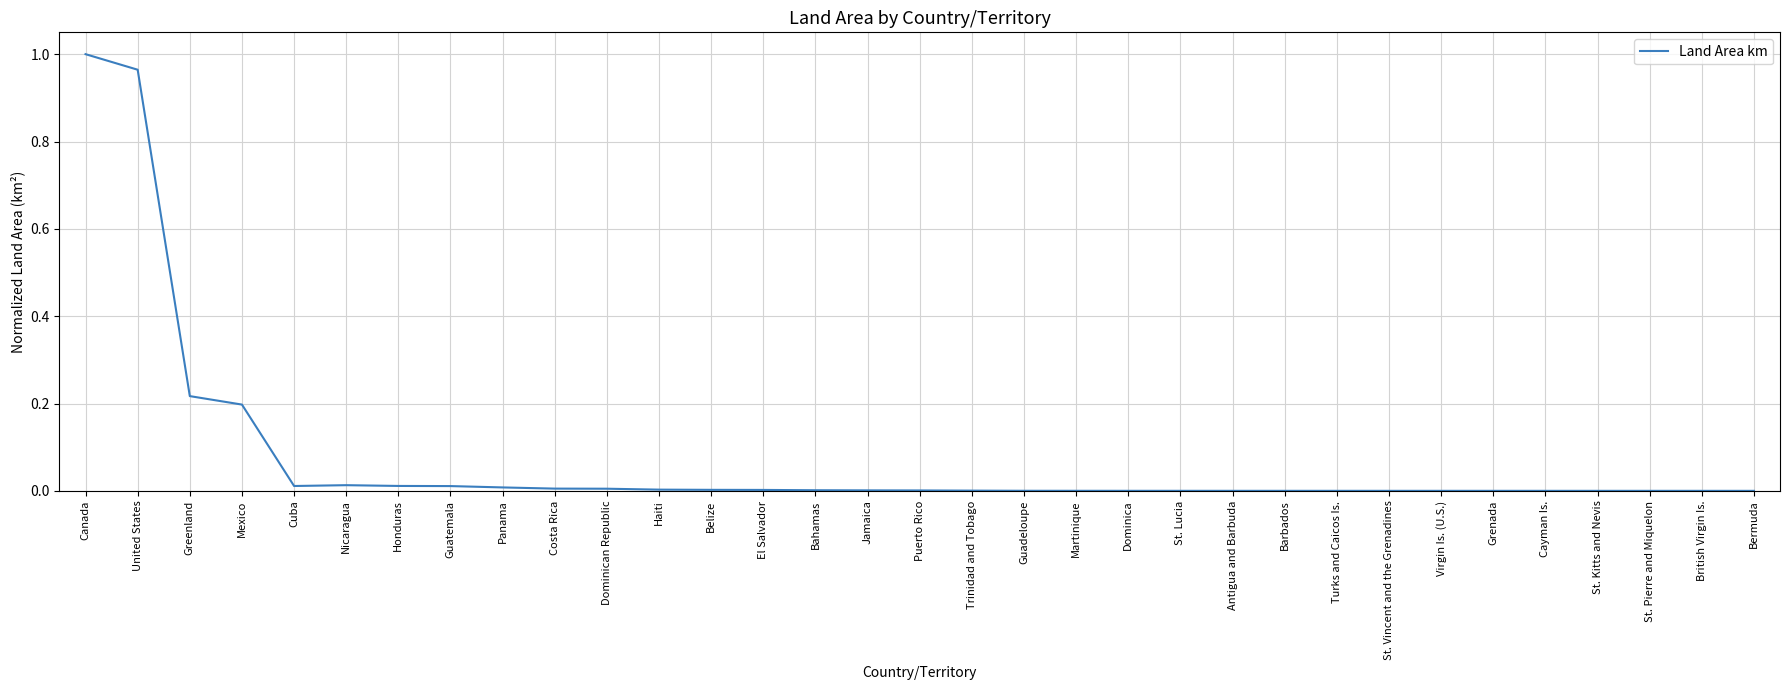

The value at Nicaragua is 0.0. True or false?

True